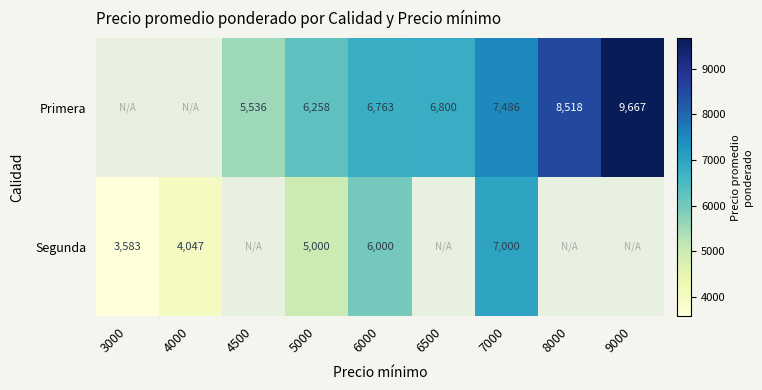

Between 5000 and 7000, which series saw the biggest shift?

Segunda